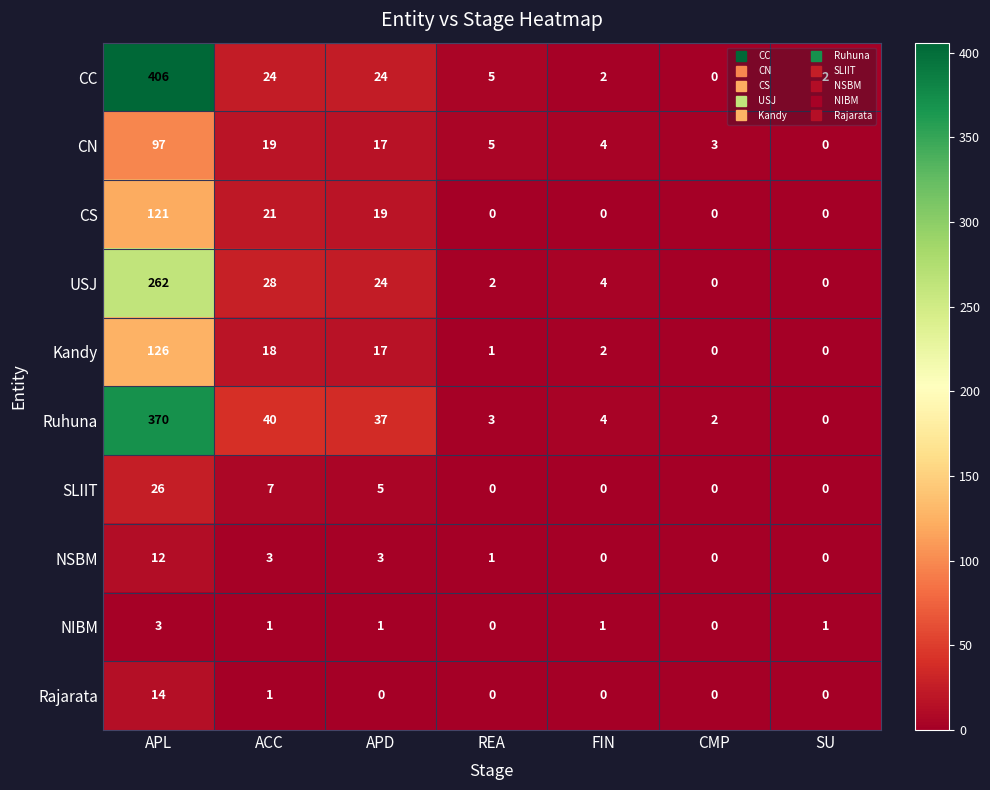

What is the maximum value for USJ?

262